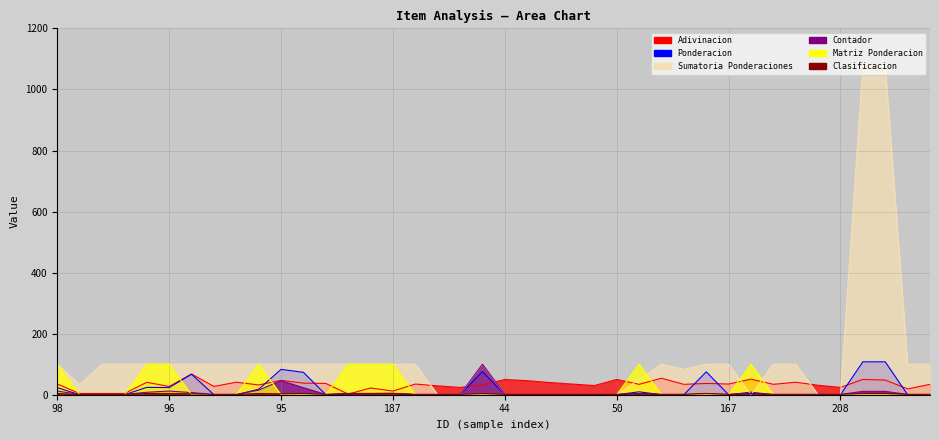

What is the average value of the Ponderacion series?

17.7